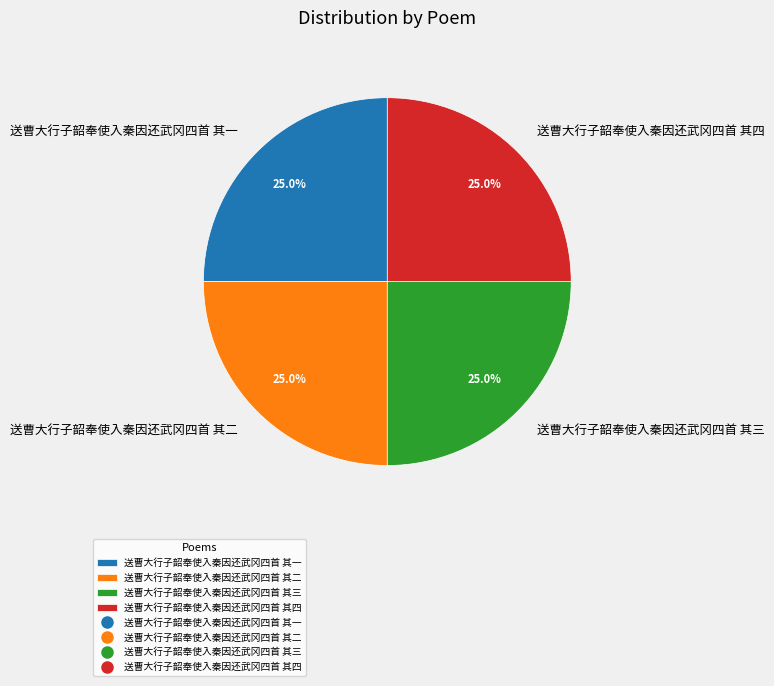

To the nearest percent, what portion does 送曹大行子韶奉使入秦因还武冈四首 其四 represent?

25%